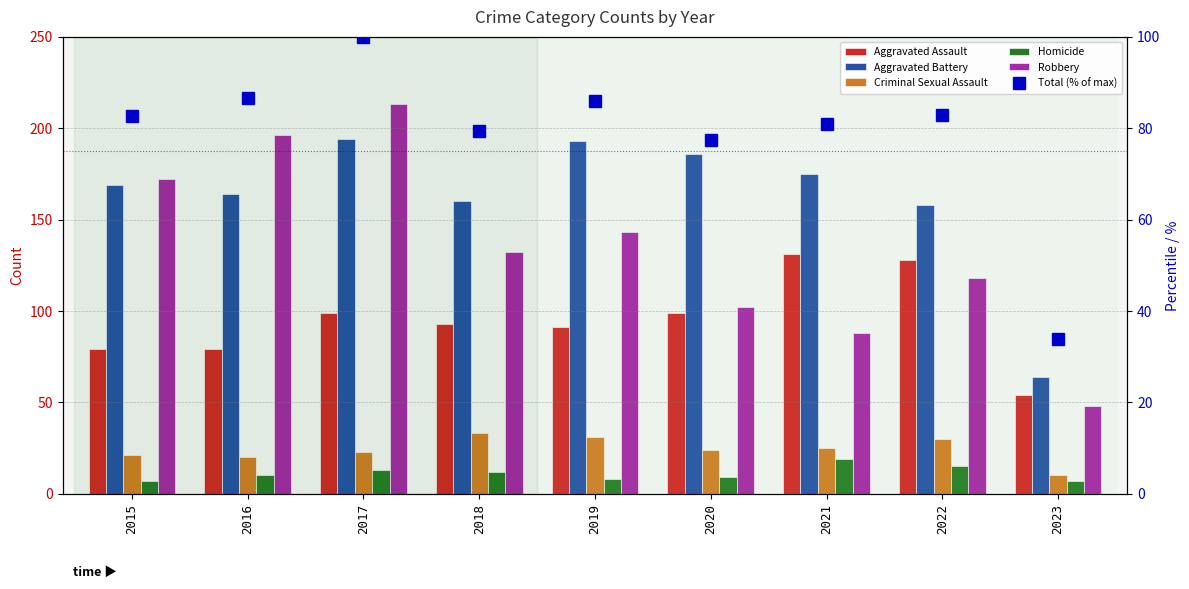

How many series are shown in this chart?

6